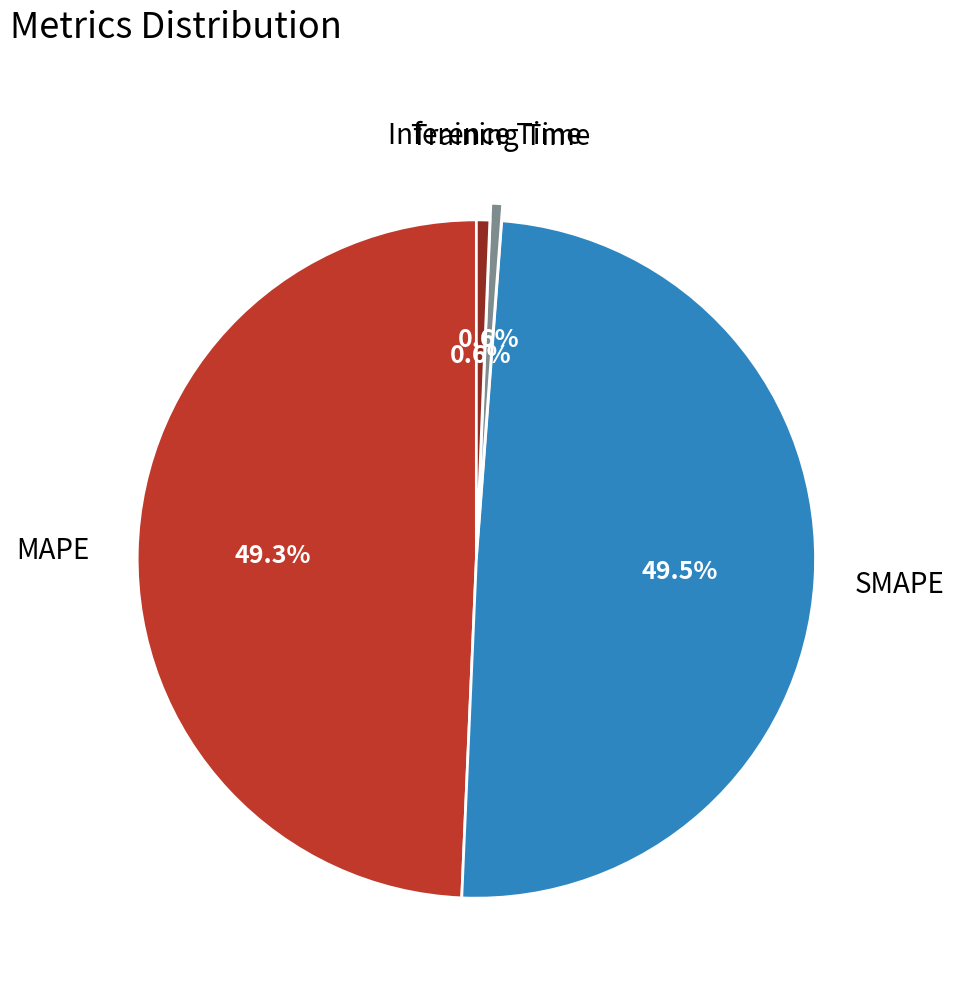

Does any single category account for the majority?

No